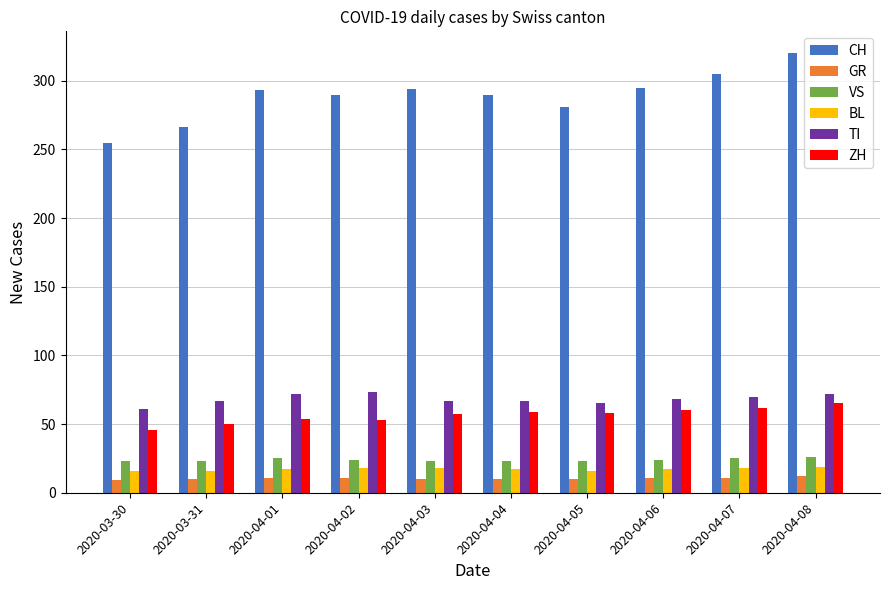

What is the spread (max minus min) of values at 2020-04-01?

282